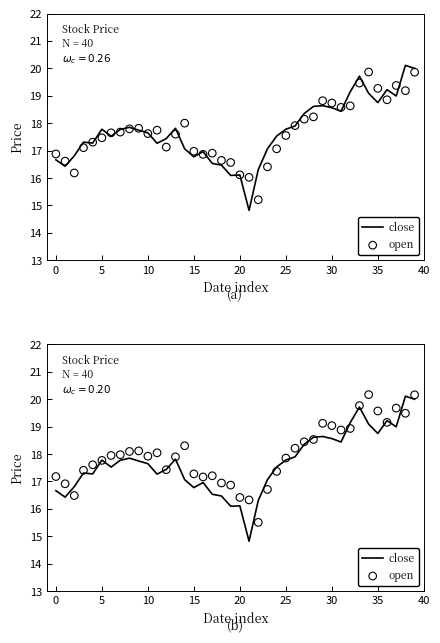

Is the value of close at 0 greater than the value of open at 22?

Yes